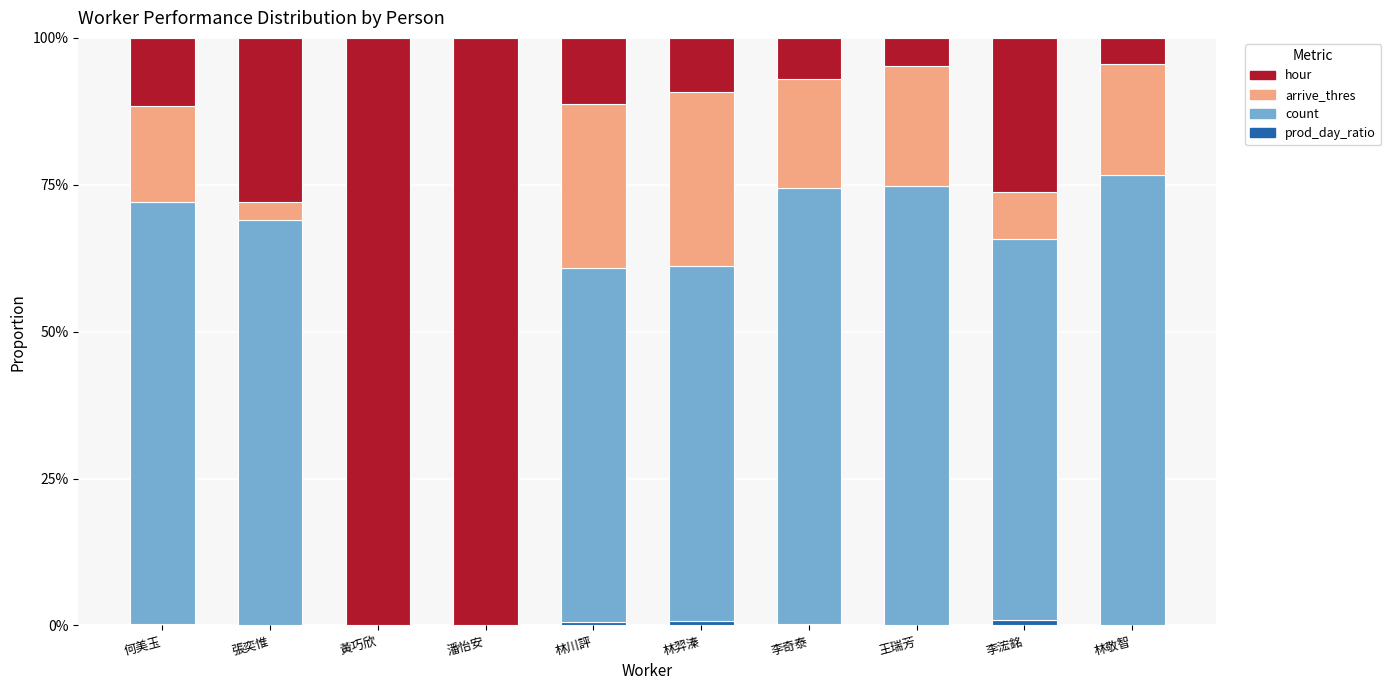

True or false: prod_day_ratio has a value of 0.0 at 黃巧欣.

True